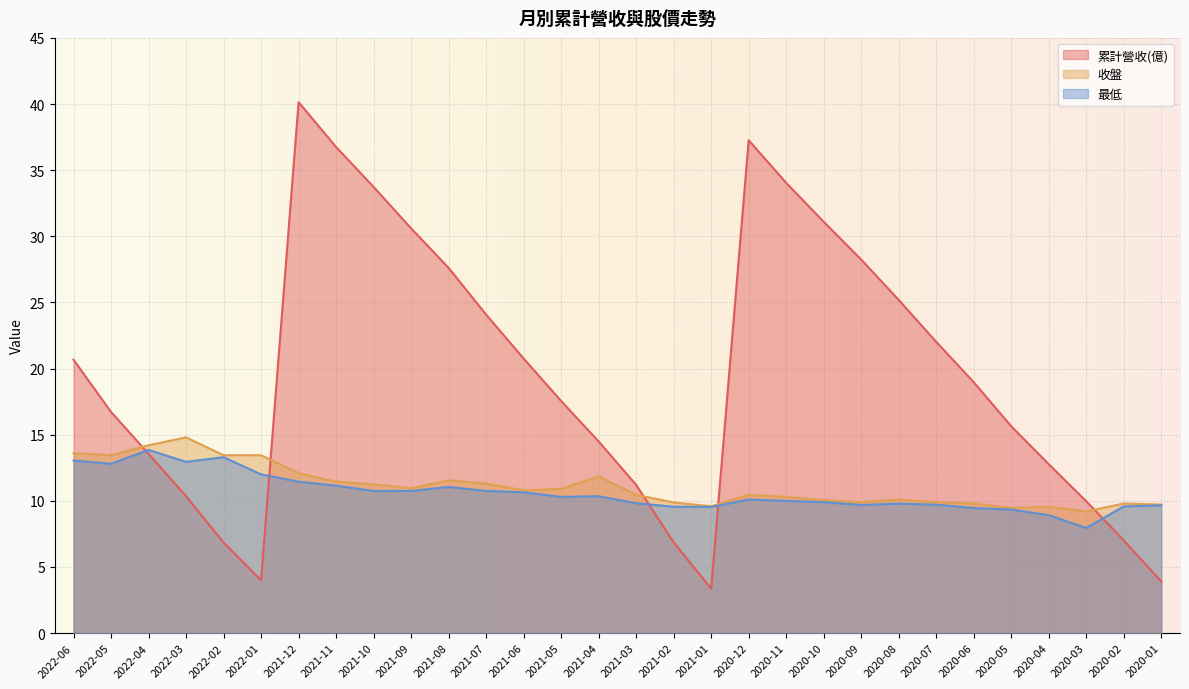

What position from the right is 2022-02?

26